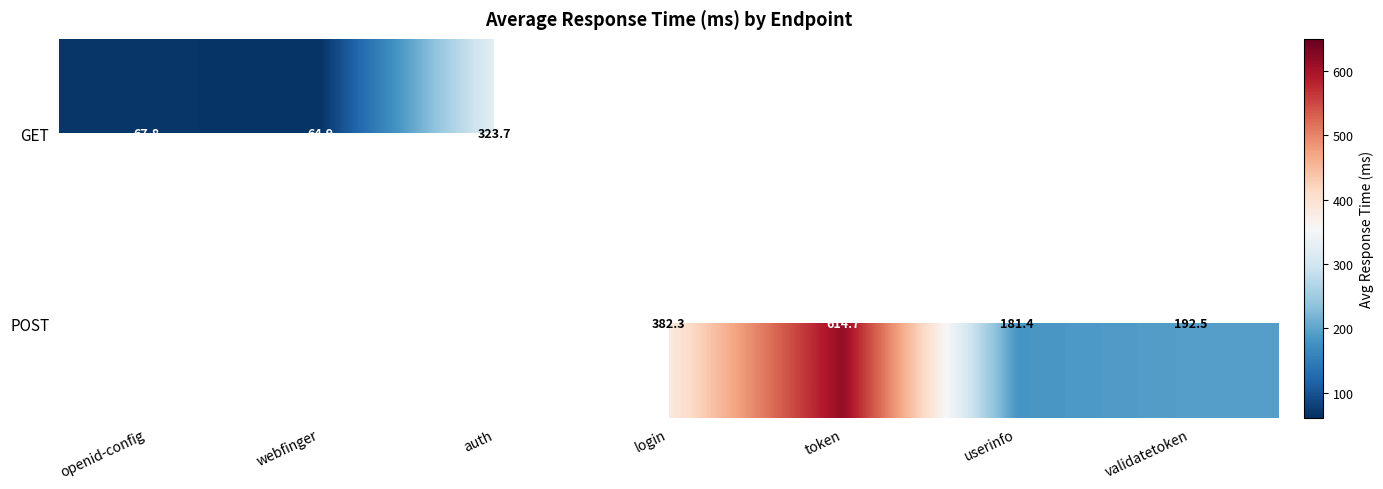

At which category does the chart reach its minimum across all series?

webfinger